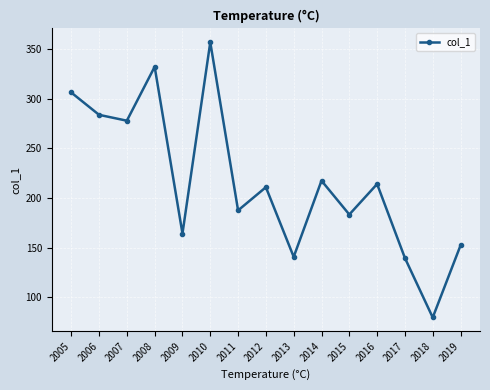

Where does the data first go above 210?

2005